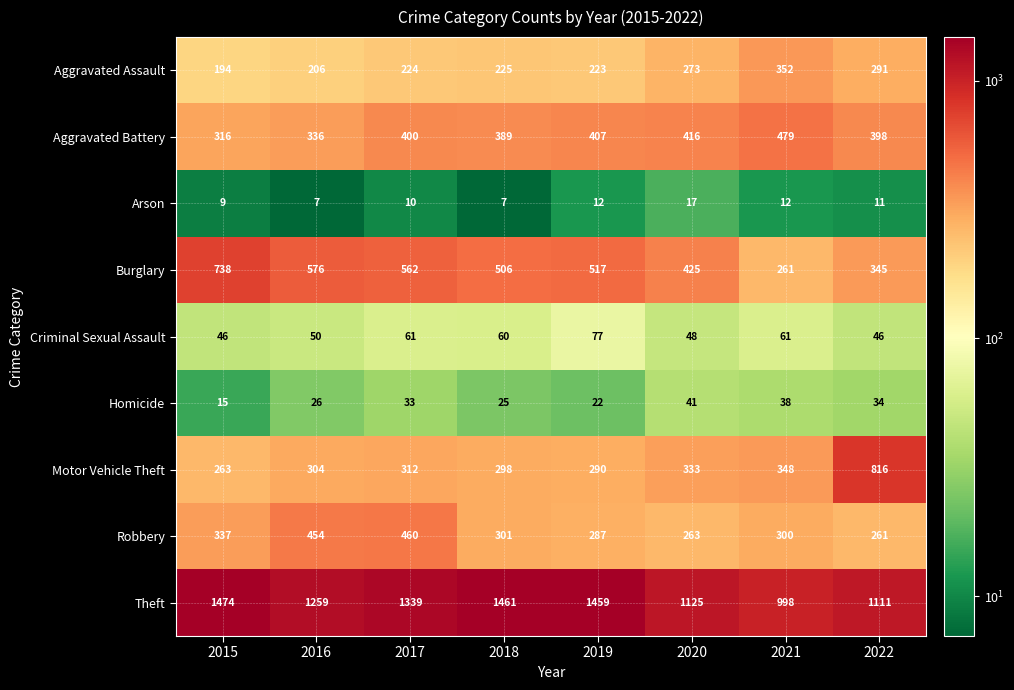

Between 2016 and 2019, which series saw the biggest shift?

Theft